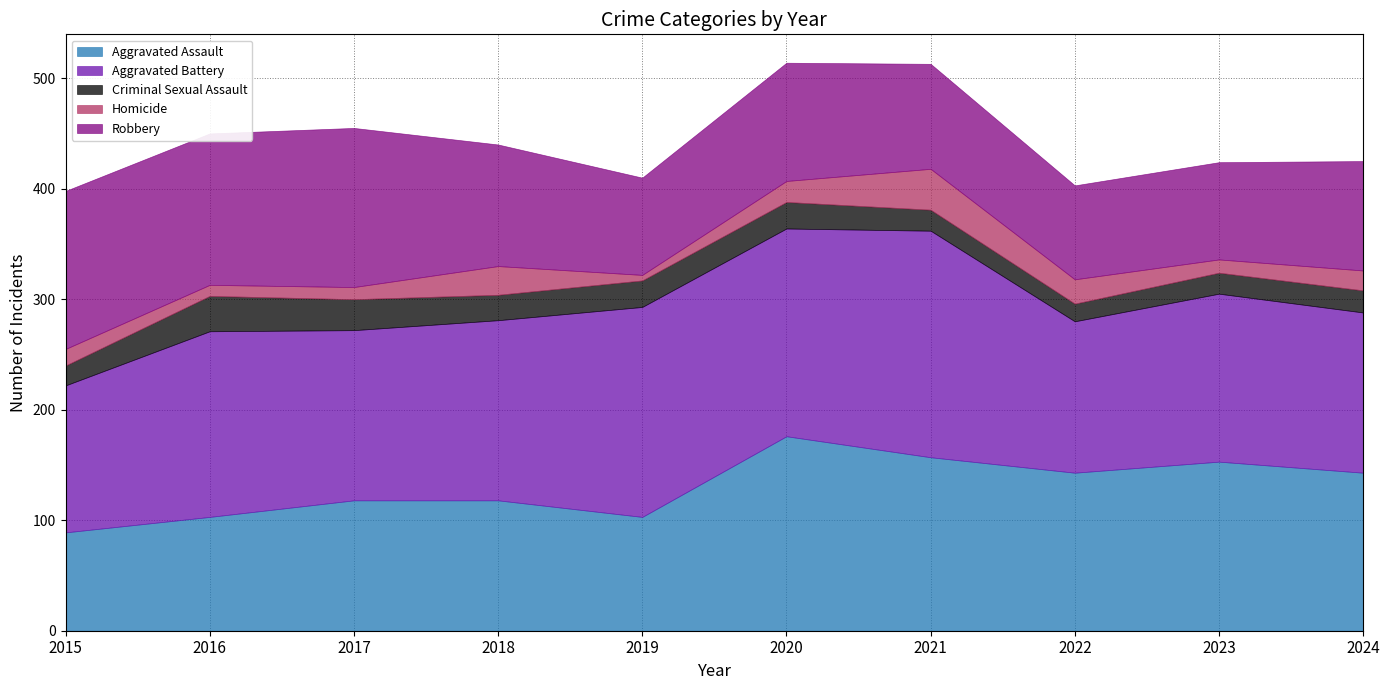

True or false: Robbery and Criminal Sexual Assault intersect in this chart.

False